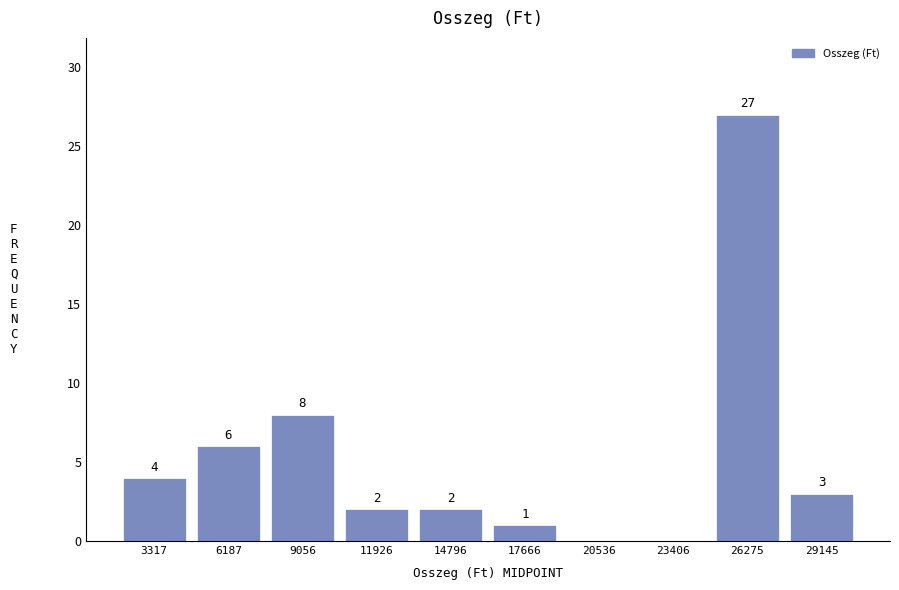

Which range on the x-axis has the tallest bar?

25000 to 27500